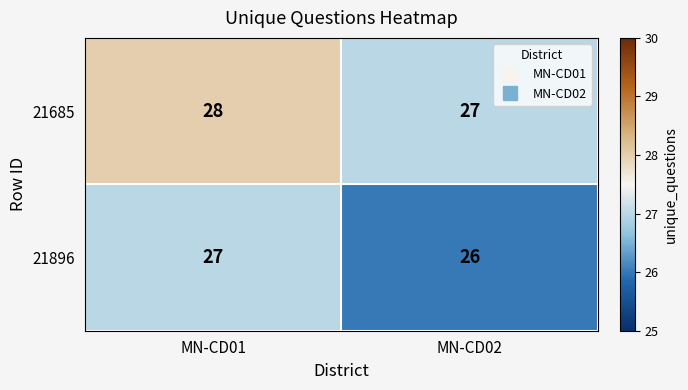

Rank the series at MN-CD02 from lowest to highest value.

21896, 21685